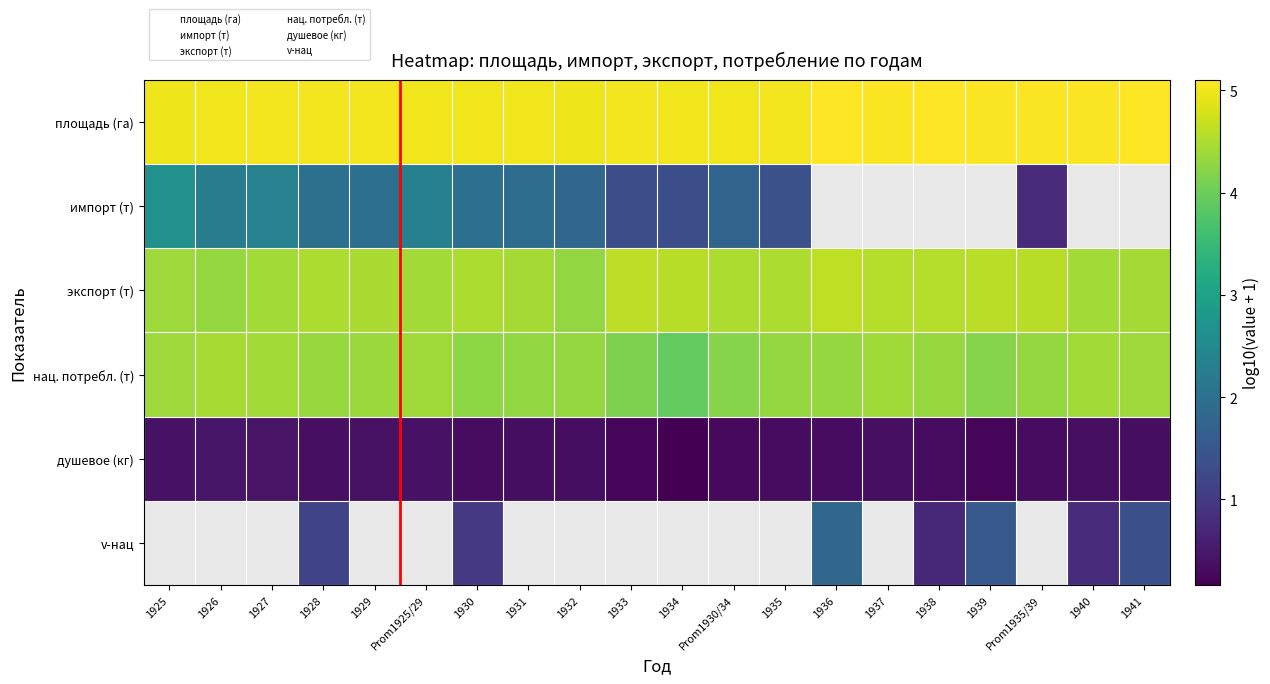

Count the number of data series in this chart.

6